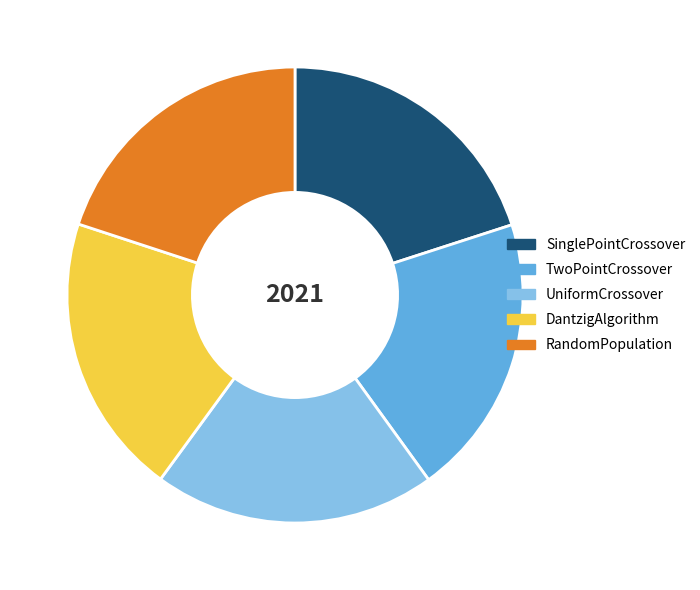

What is the ratio of the value at DantzigAlgorithm to the value at SinglePointCrossover?

1.0